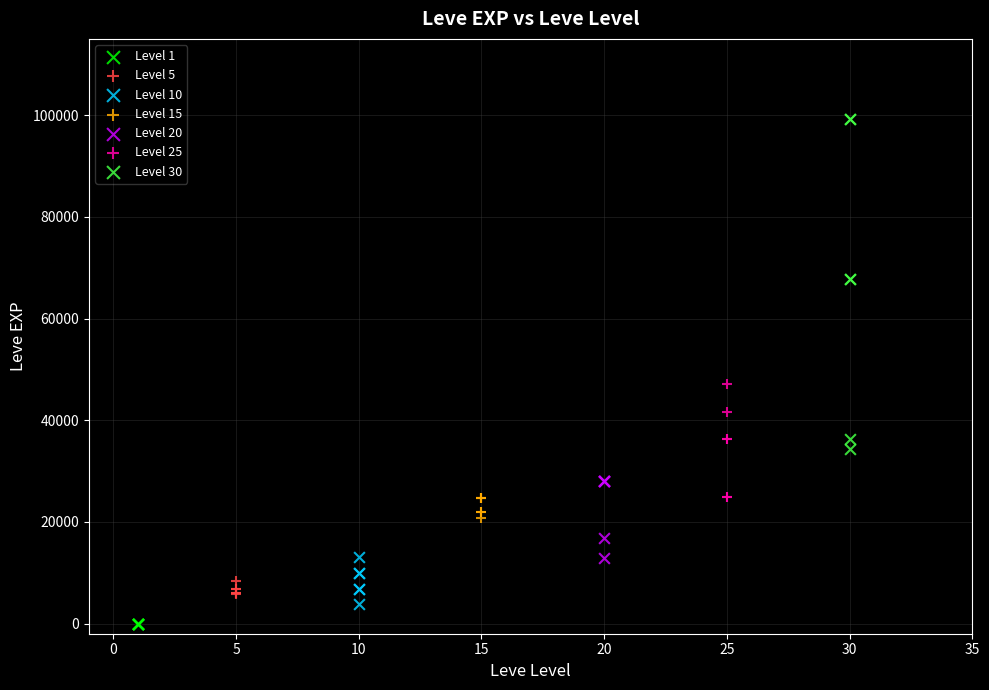

Which series contains the highest Y value?

Level 30